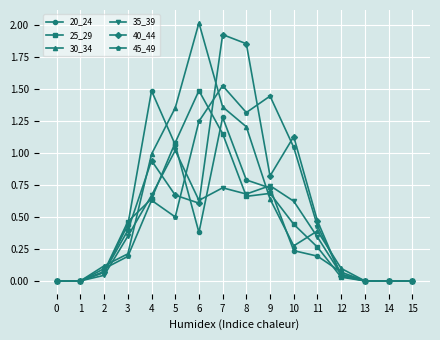

Is the value of 30_34 at 6 greater than the value of 25_29 at 15?

Yes